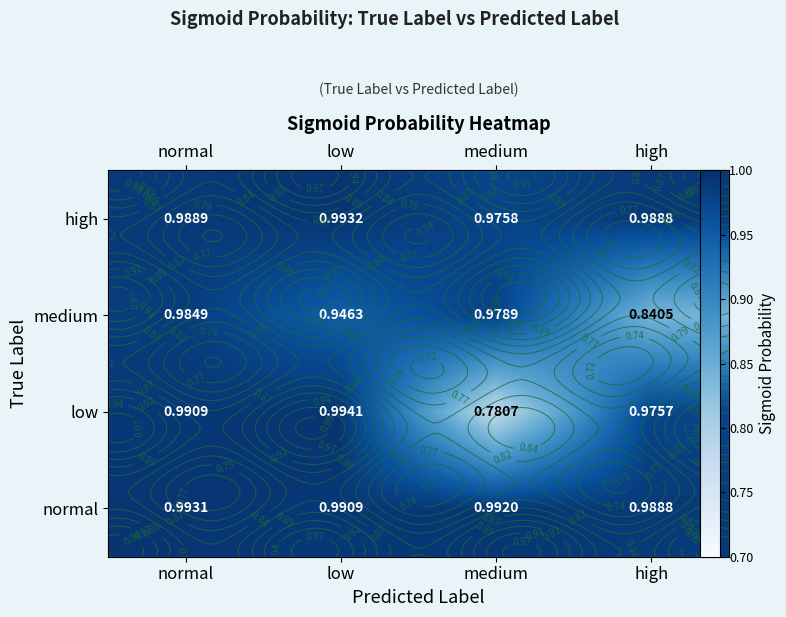

How many series are shown in this chart?

4